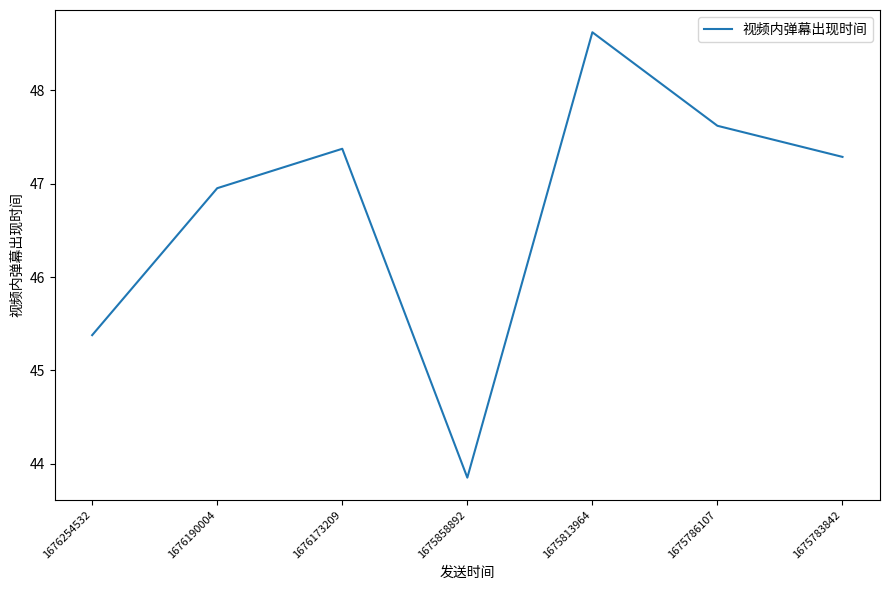

How many lines are shown in the chart?

1